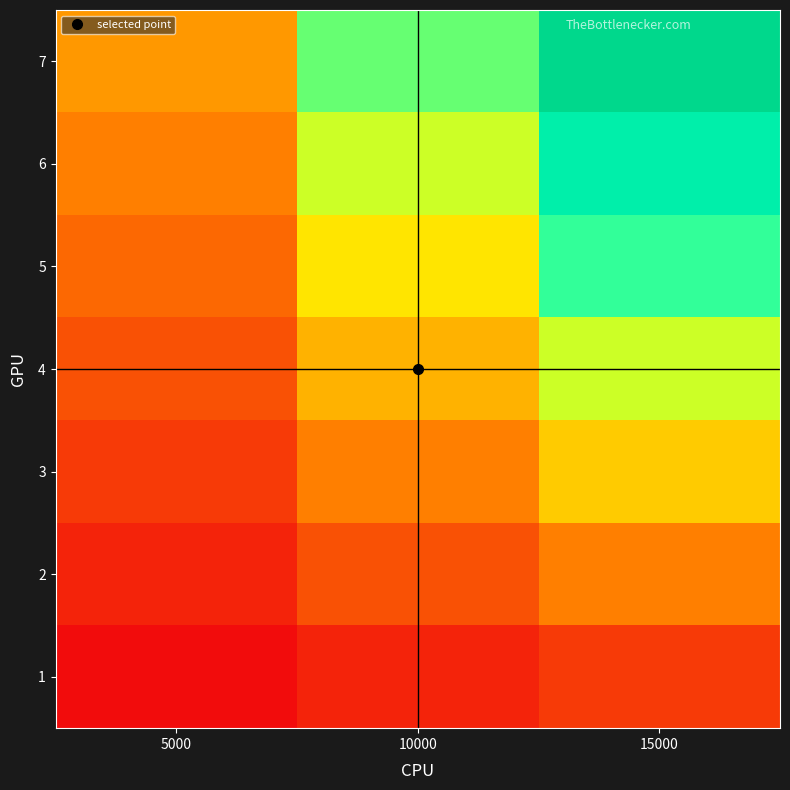

What is the spread (max minus min) of values at 10000?

60000